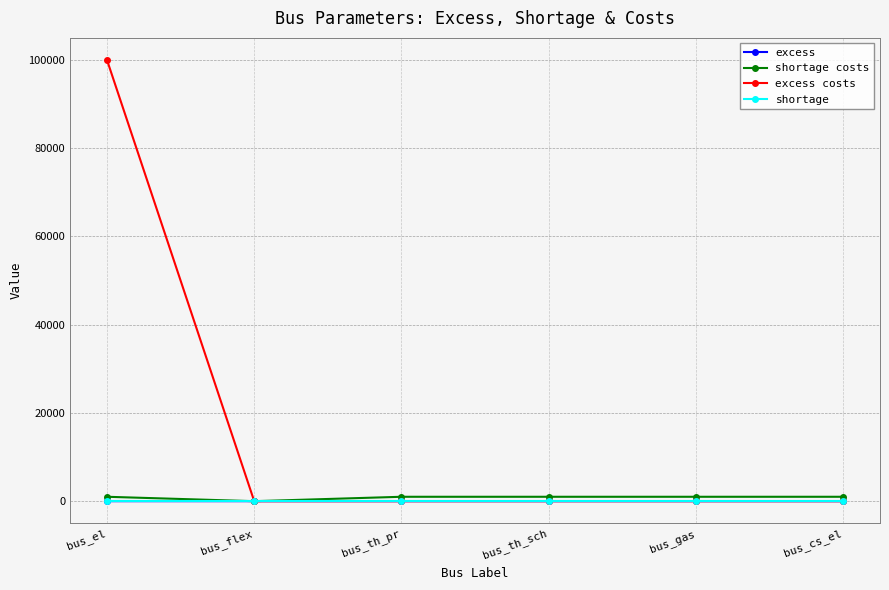

Which series ends up on top after the final intersection of excess and shortage costs?

shortage costs